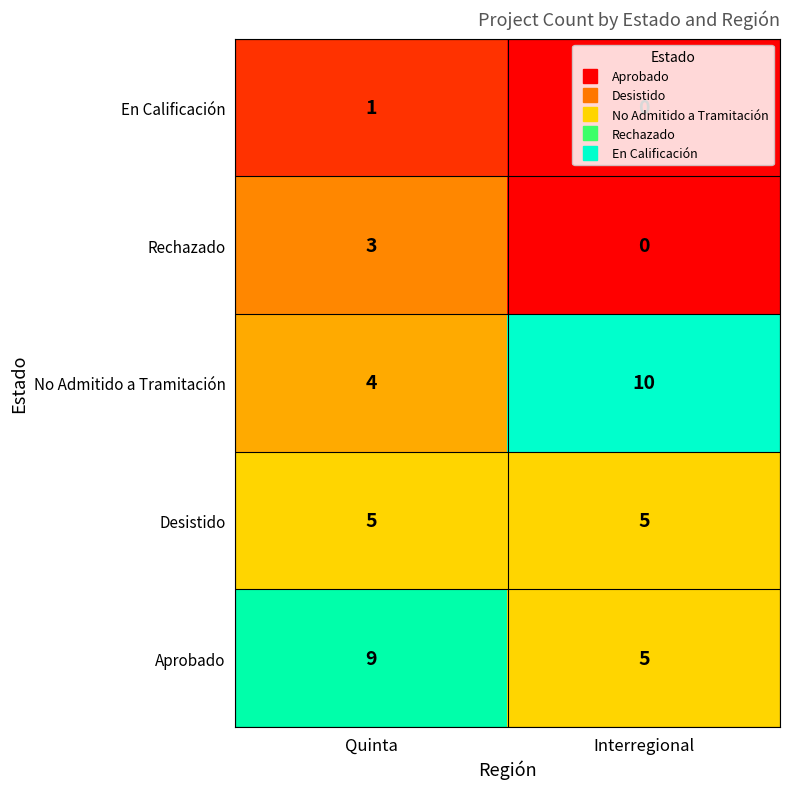

Which series has the widest spread of values?

No Admitido a Tramitación